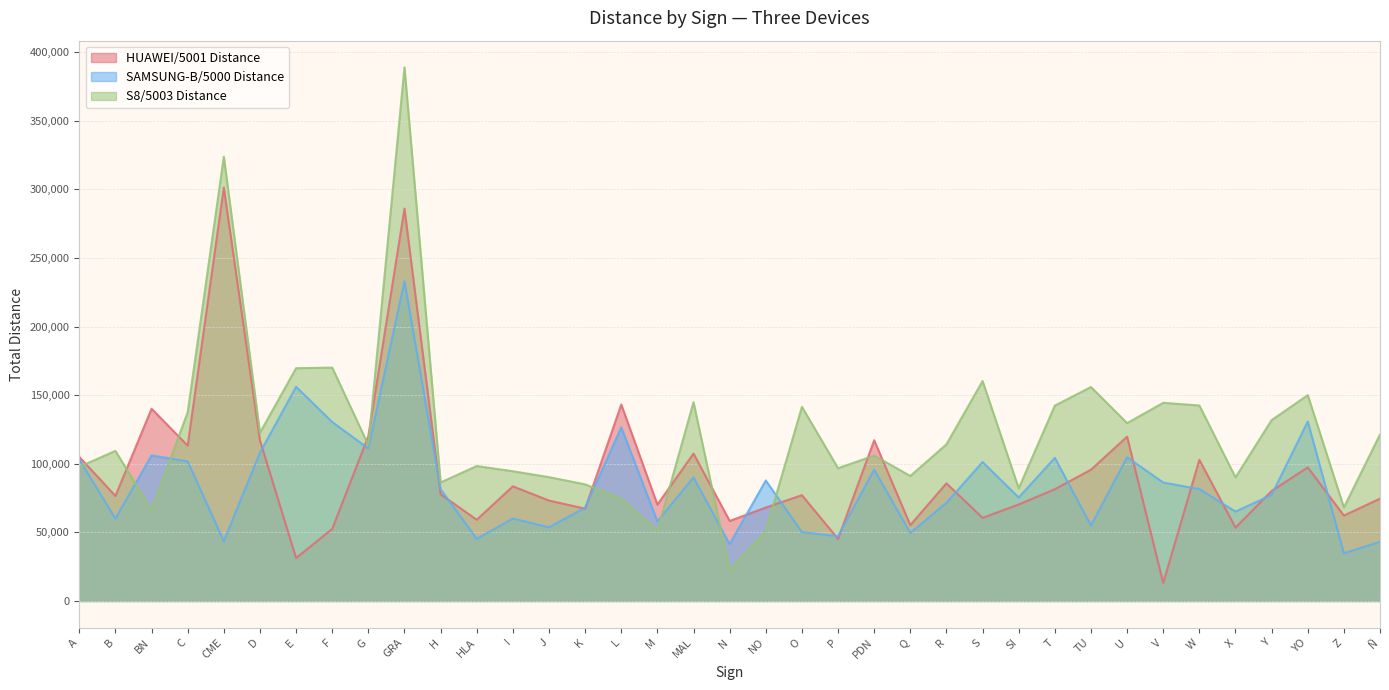

What position from the left is SI?

27